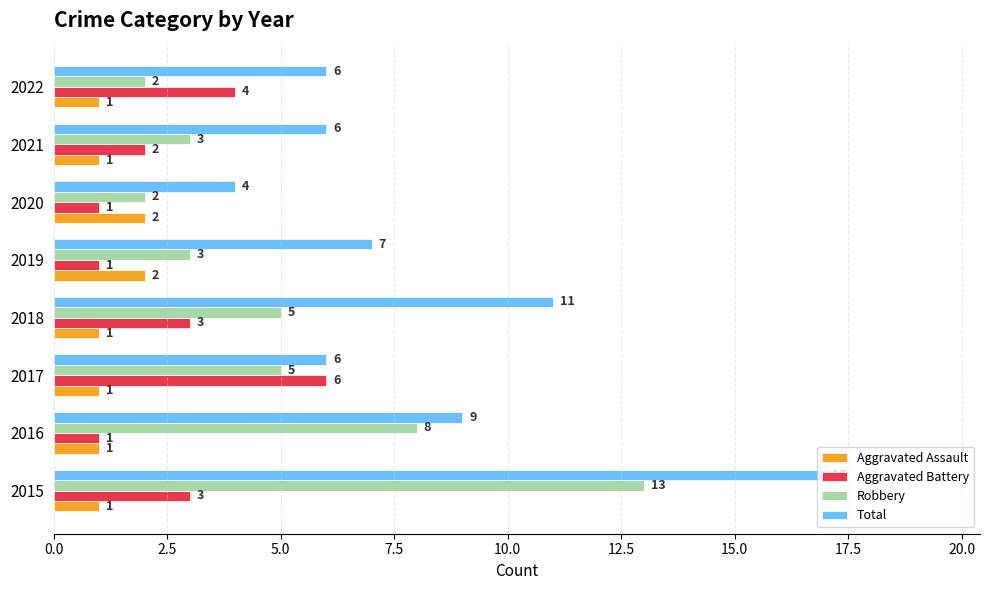

The Total series shows 11 at 2015. True or false?

False